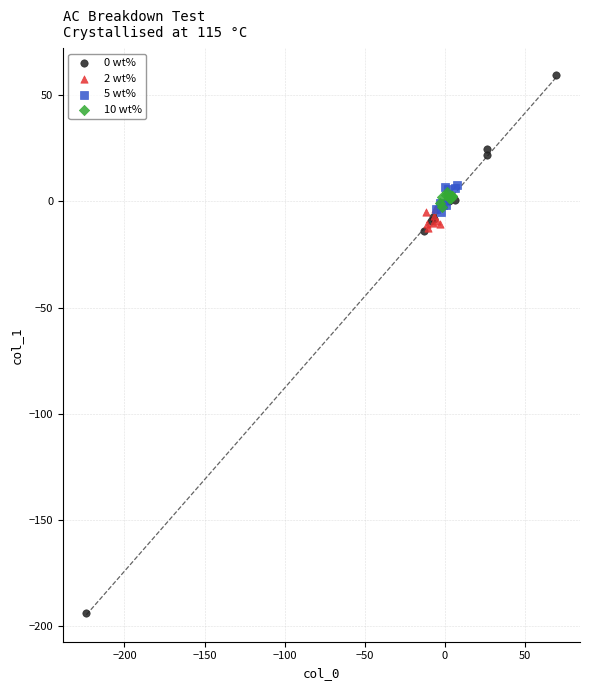

Which series reaches the minimum Y coordinate?

0 wt%